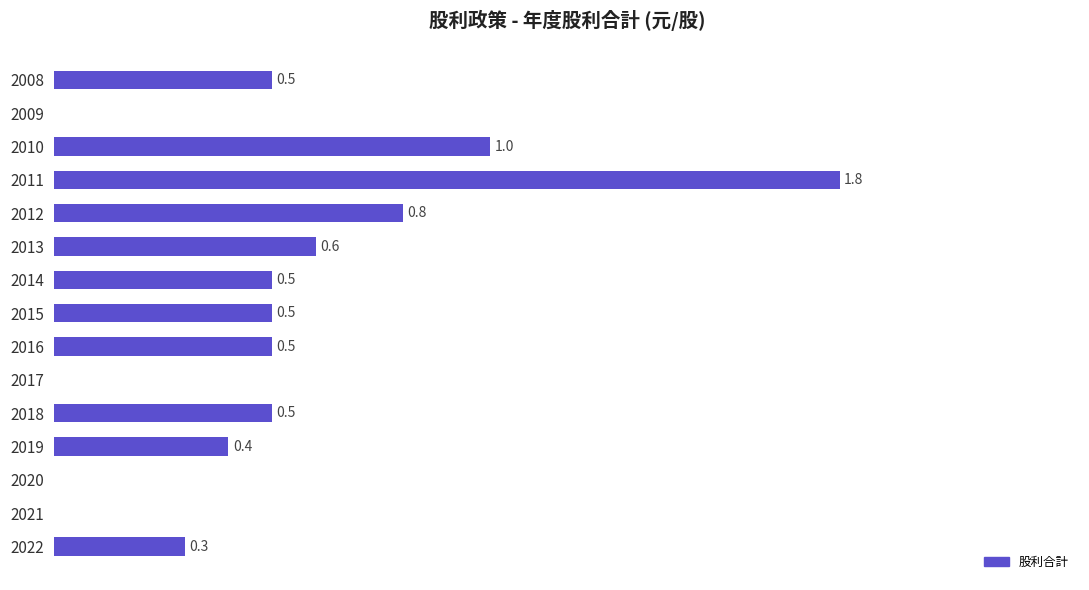

Rank the categories by value from highest to lowest.

2011, 2010, 2012, 2013, 2018, 2016, 2015, 2014, 2008, 2019, 2022, 2021, 2020, 2017, 2009